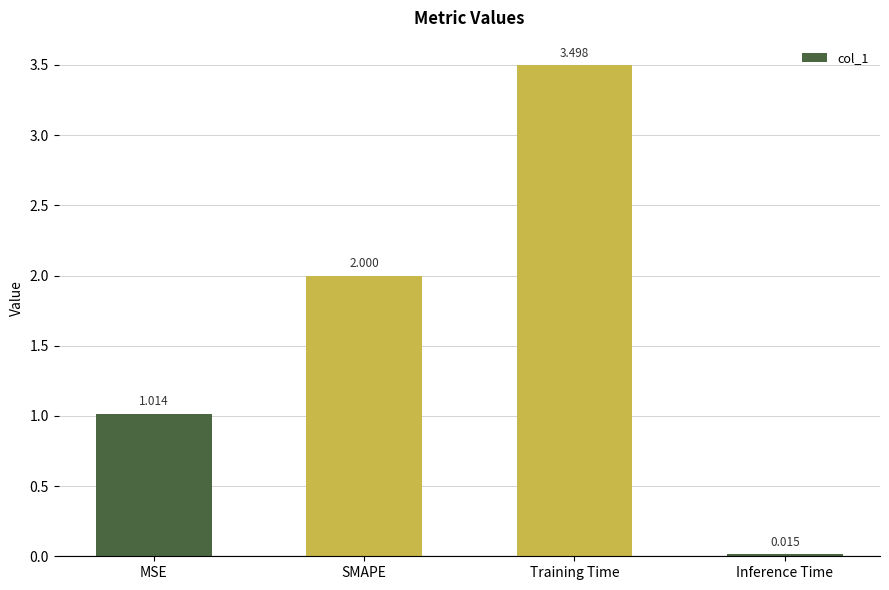

Which category has the highest value across all series?

Training Time